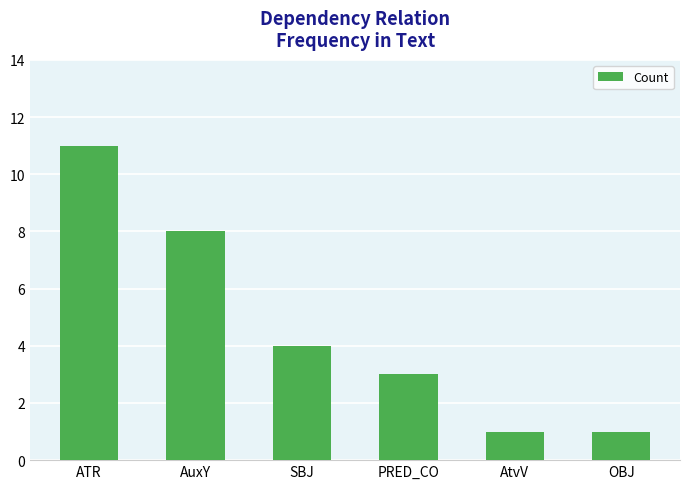

What is the minimum value shown in the chart?

1